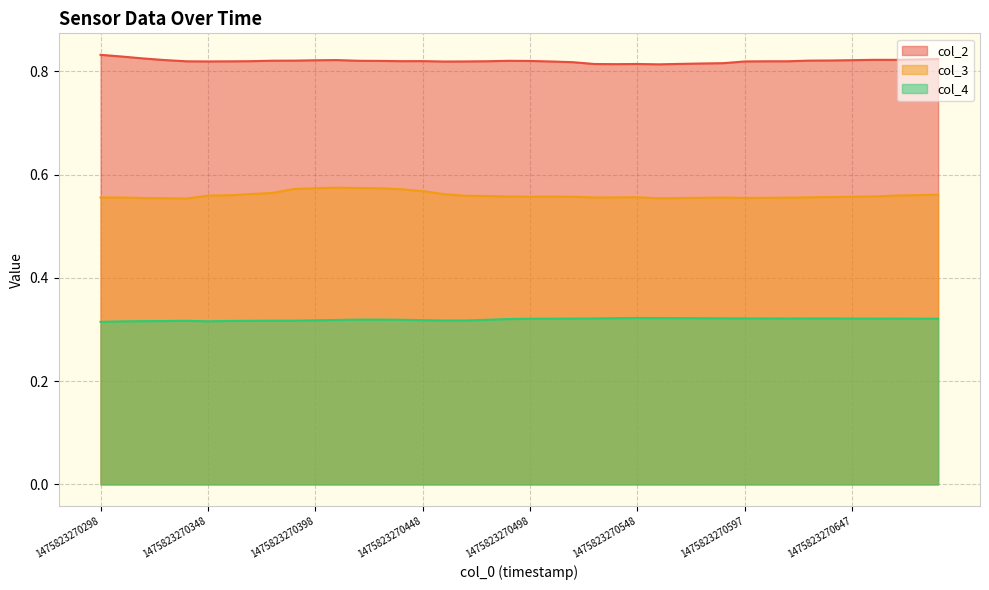

How many data points does each series have?

40